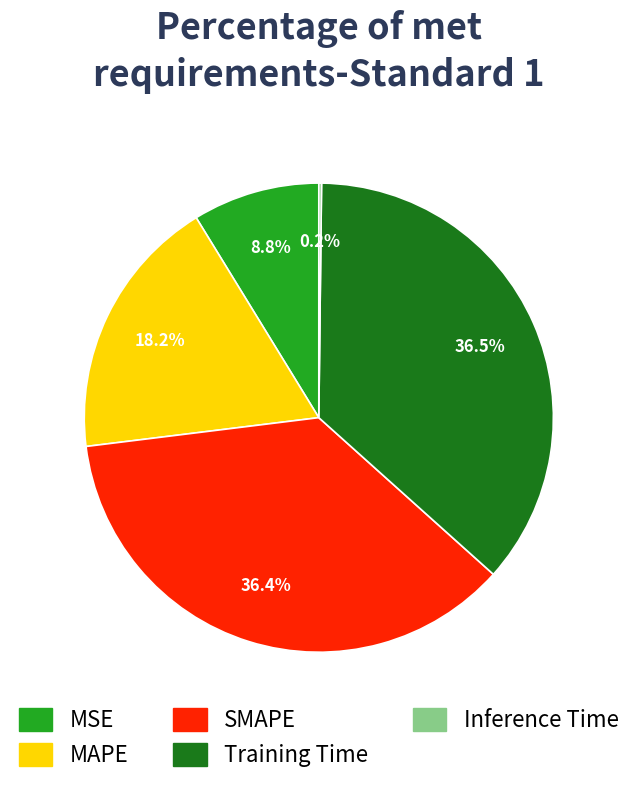

Is there any slice that represents more than half of the pie?

No